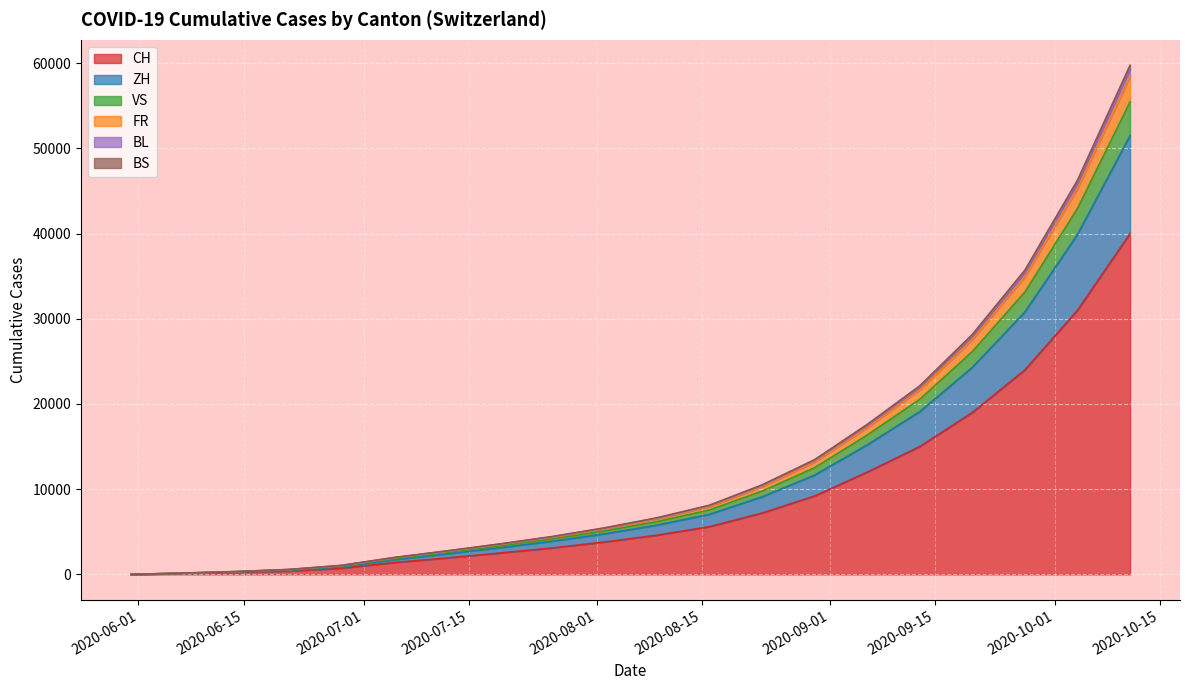

List the labels in order of VS value, largest first.

2020-10-11, 2020-10-04, 2020-09-27, 2020-09-20, 2020-09-13, 2020-09-06, 2020-08-30, 2020-08-23, 2020-08-16, 2020-08-09, 2020-08-02, 2020-07-26, 2020-07-19, 2020-07-12, 2020-07-05, 2020-06-28, 2020-06-21, 2020-06-14, 2020-06-07, 2020-05-31